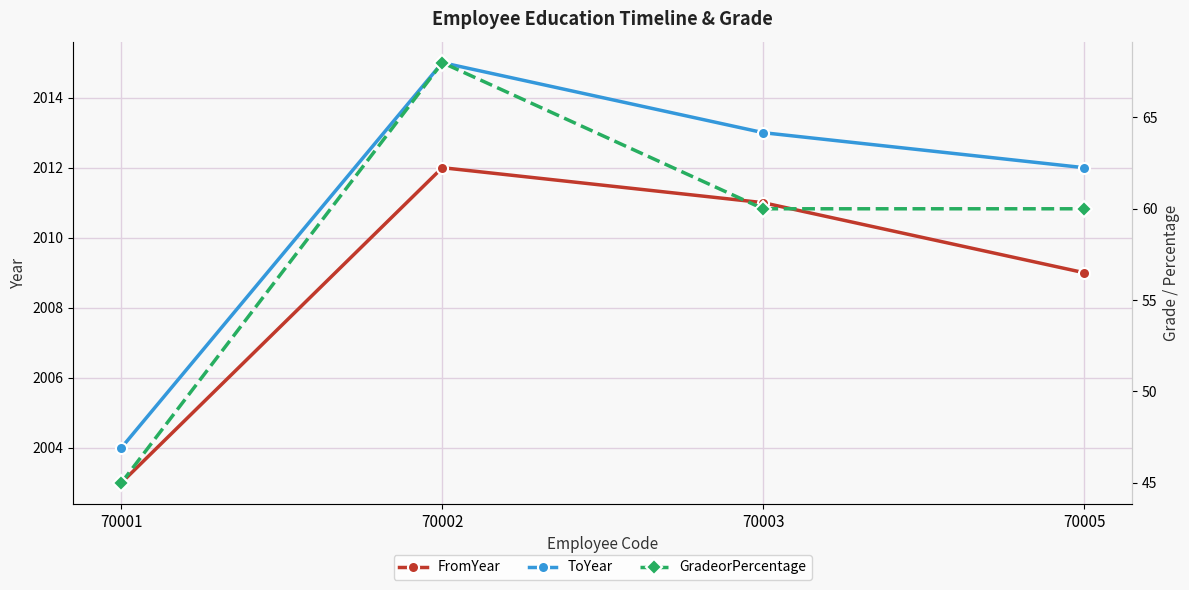

Which series has the largest total across all categories?

ToYear